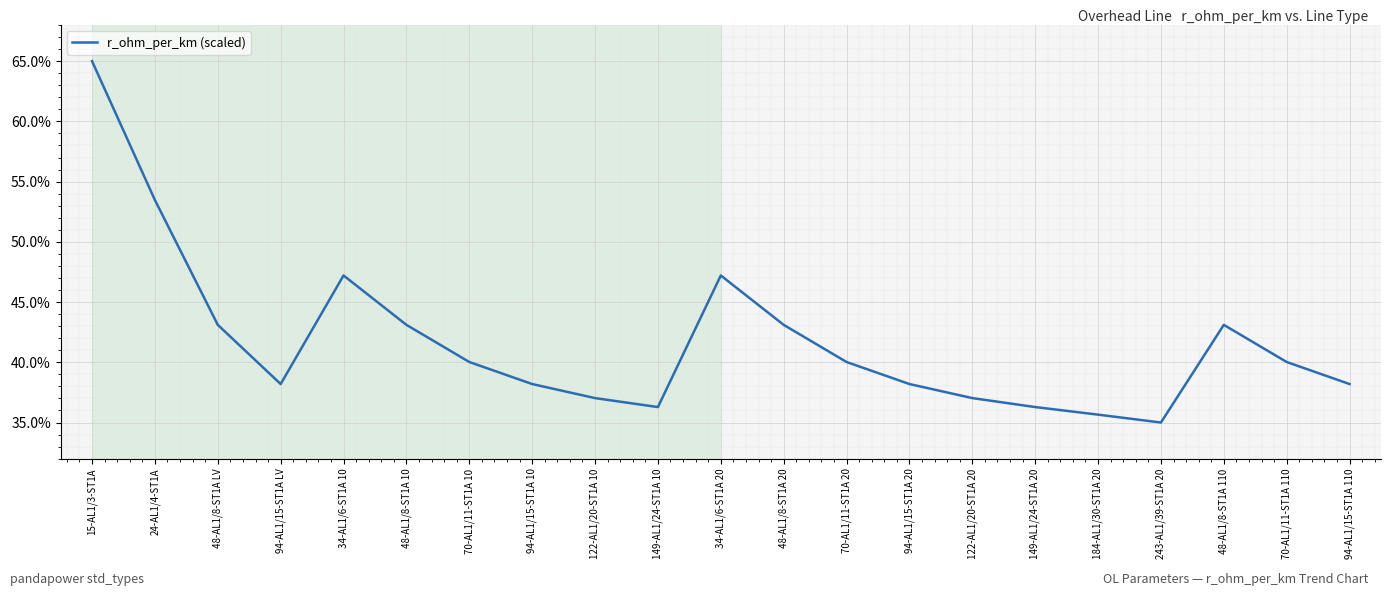

Where does the data first go above 40?

15-AL1/3-ST1A